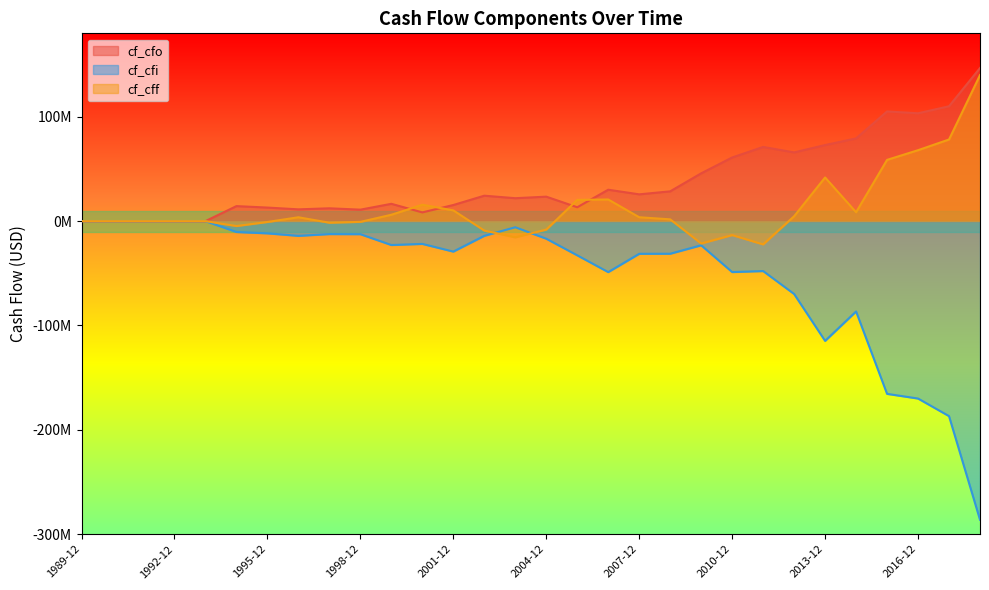

At how many categories does at least one series exceed -161060996?

30